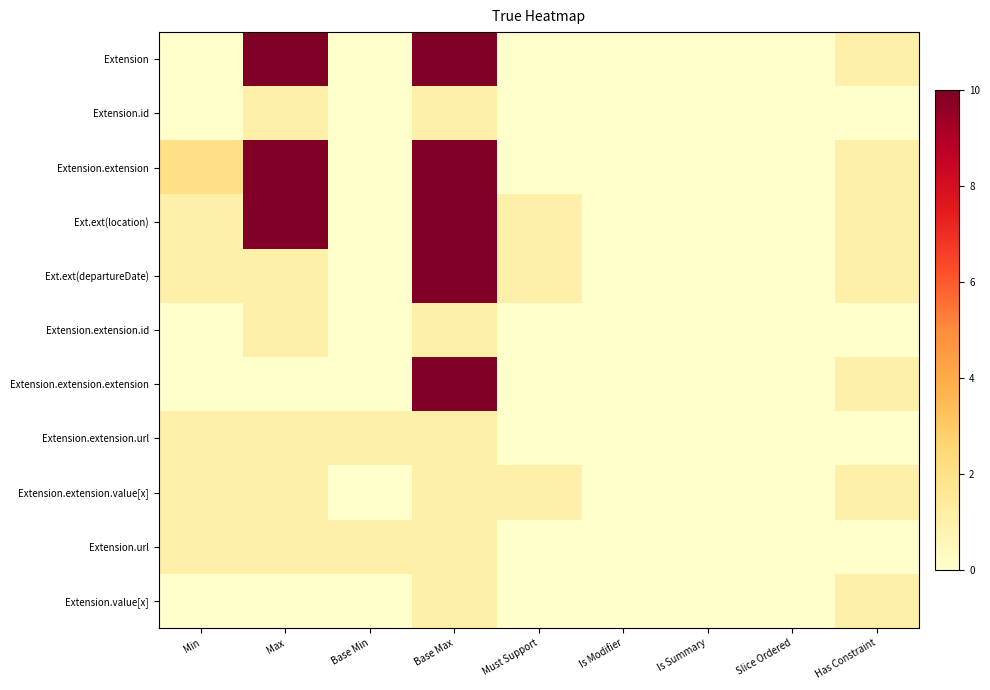

Which series has the largest total across all categories?

Extension.extension